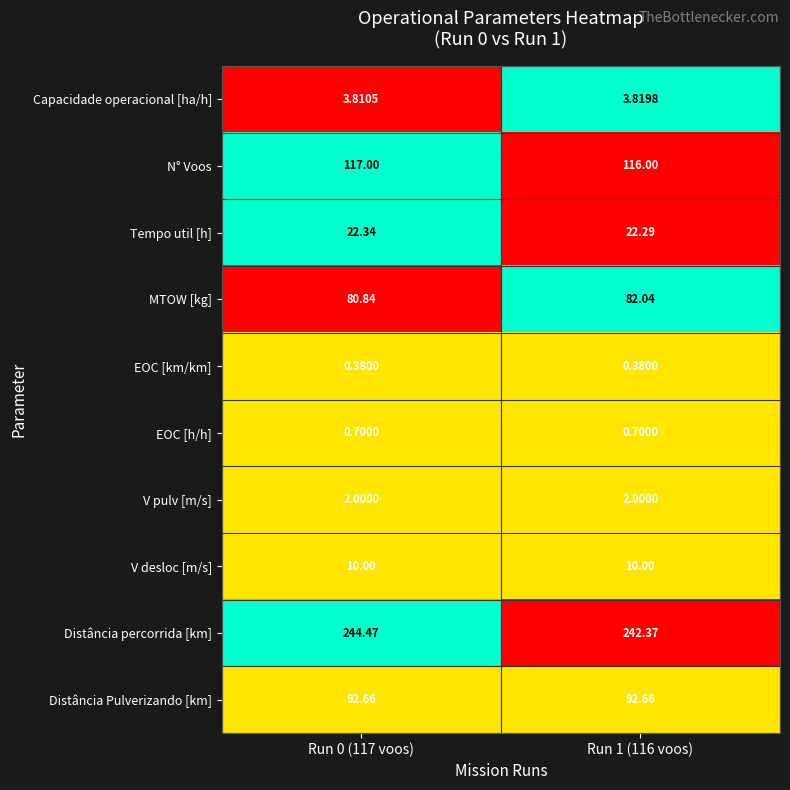

Rank the series at Run 0 (117 voos) from highest to lowest value.

Distância percorrida [km], N° Voos, Distância Pulverizando [km], MTOW [kg], Tempo util [h], V desloc [m/s], Capacidade operacional [ha/h], V pulv [m/s], EOC [h/h], EOC [km/km]